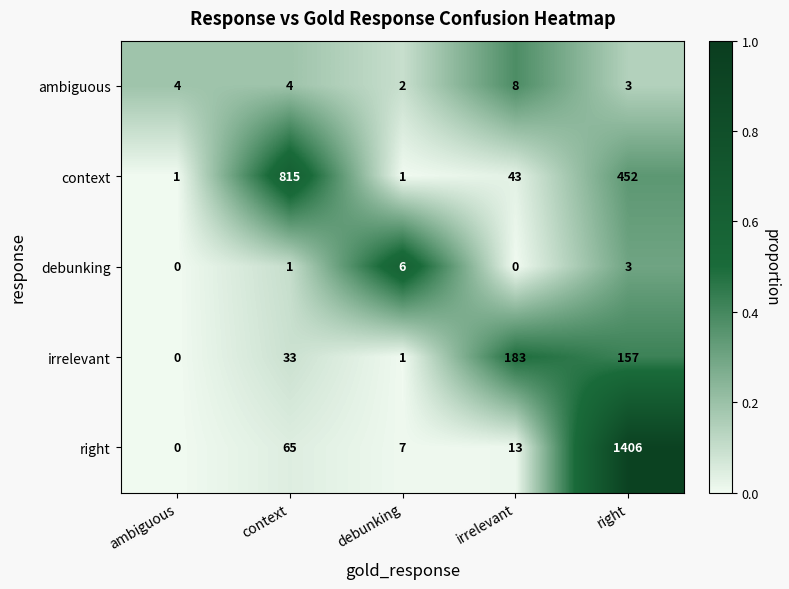

Which series changed the most between debunking and irrelevant?

irrelevant